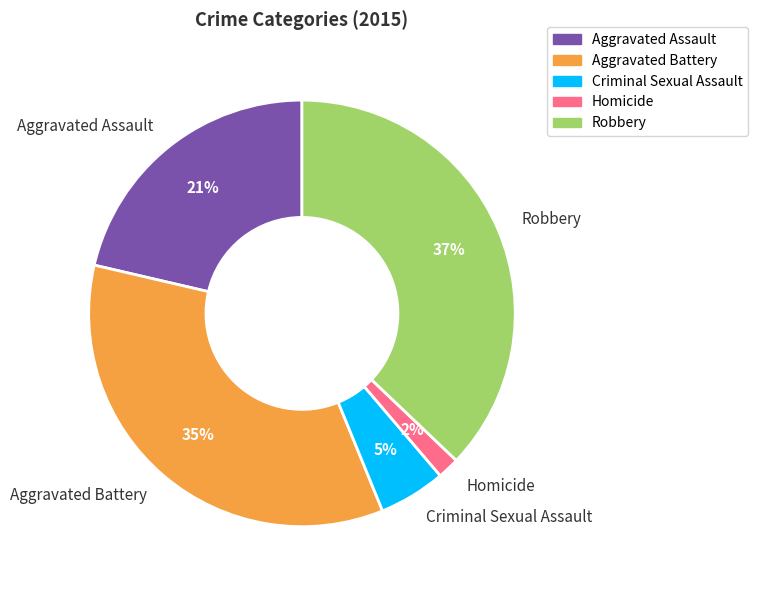

To the nearest percent, what is the combined percentage of Homicide and Aggravated Assault?

23%